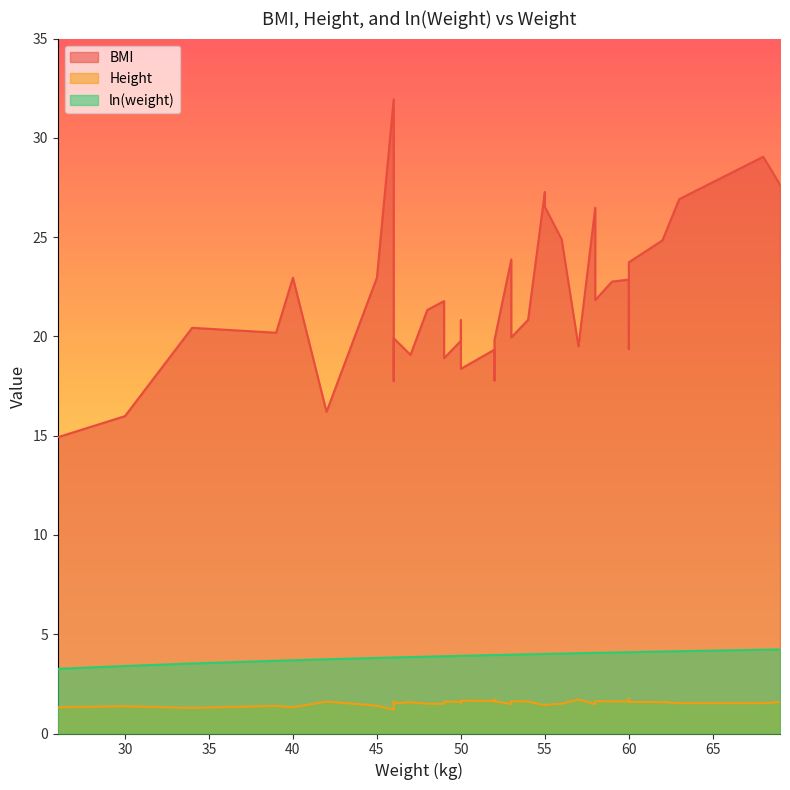

Which series has the largest range (max minus min)?

BMI